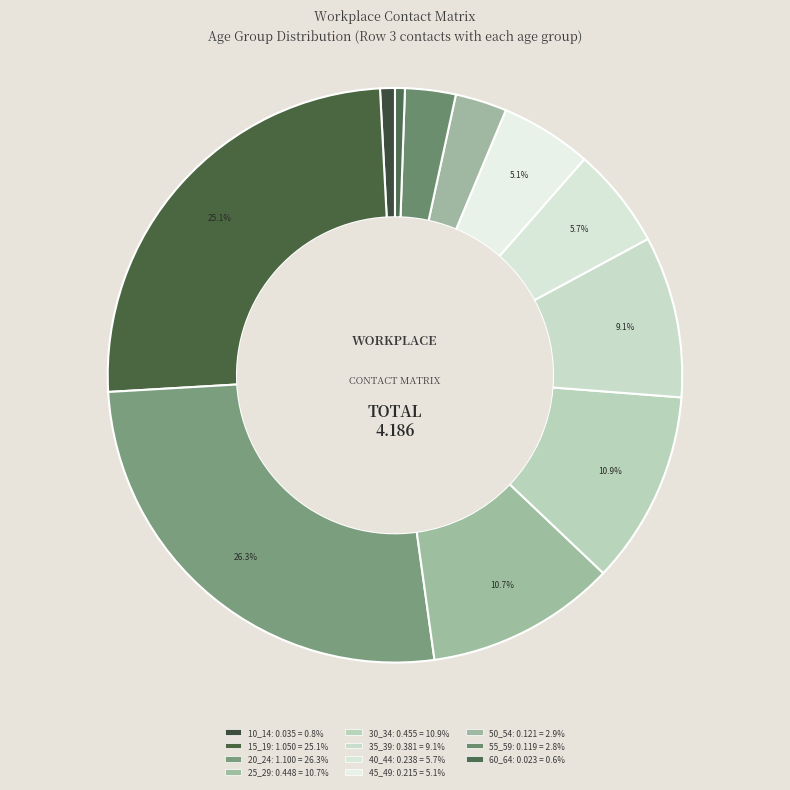

To the nearest percent, what is the difference between the largest and smallest slice percentages?

26%